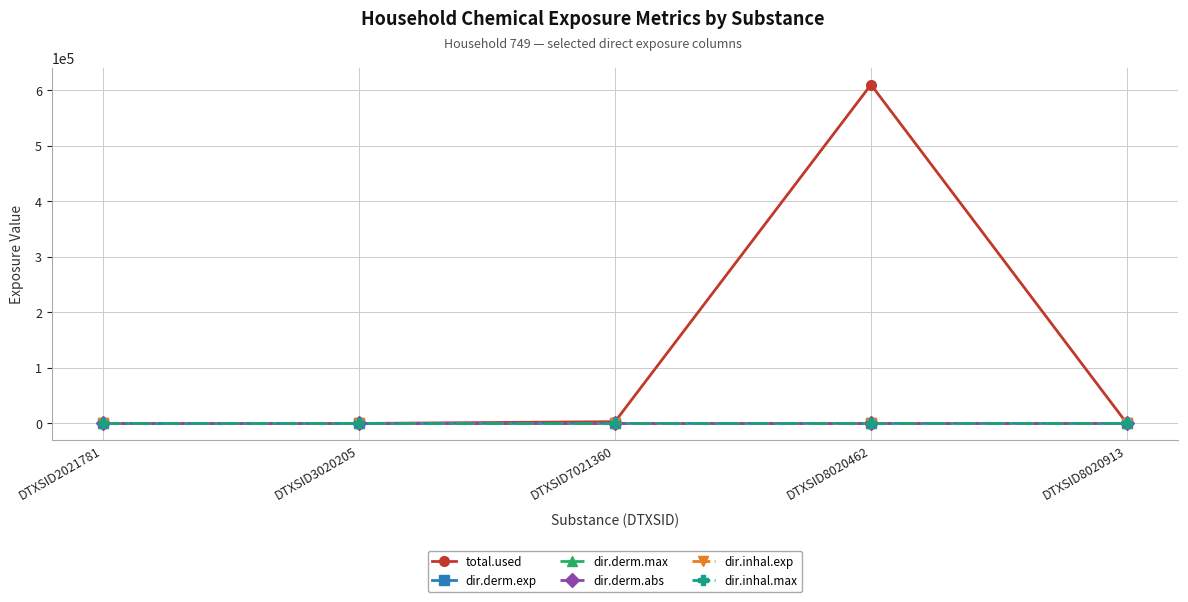

Is this an area chart (filled region under the line)?

No